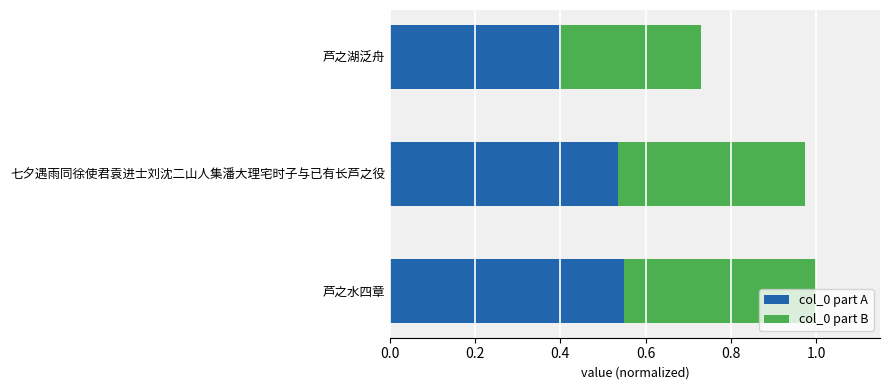

What is the total value across all series at 芦之水四章?

1.0